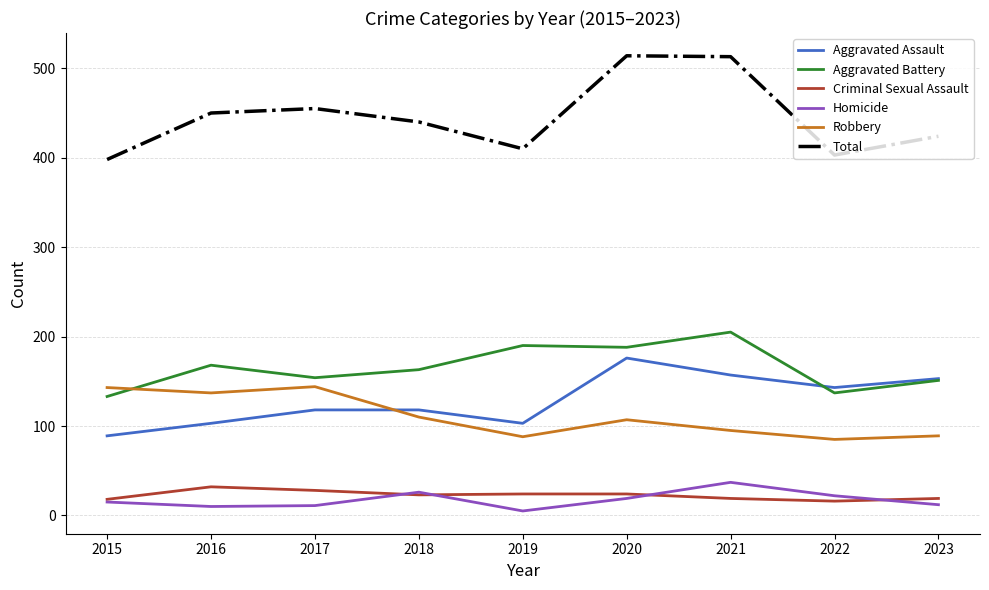

True or false: Criminal Sexual Assault has a value of 7 at 2019.

False